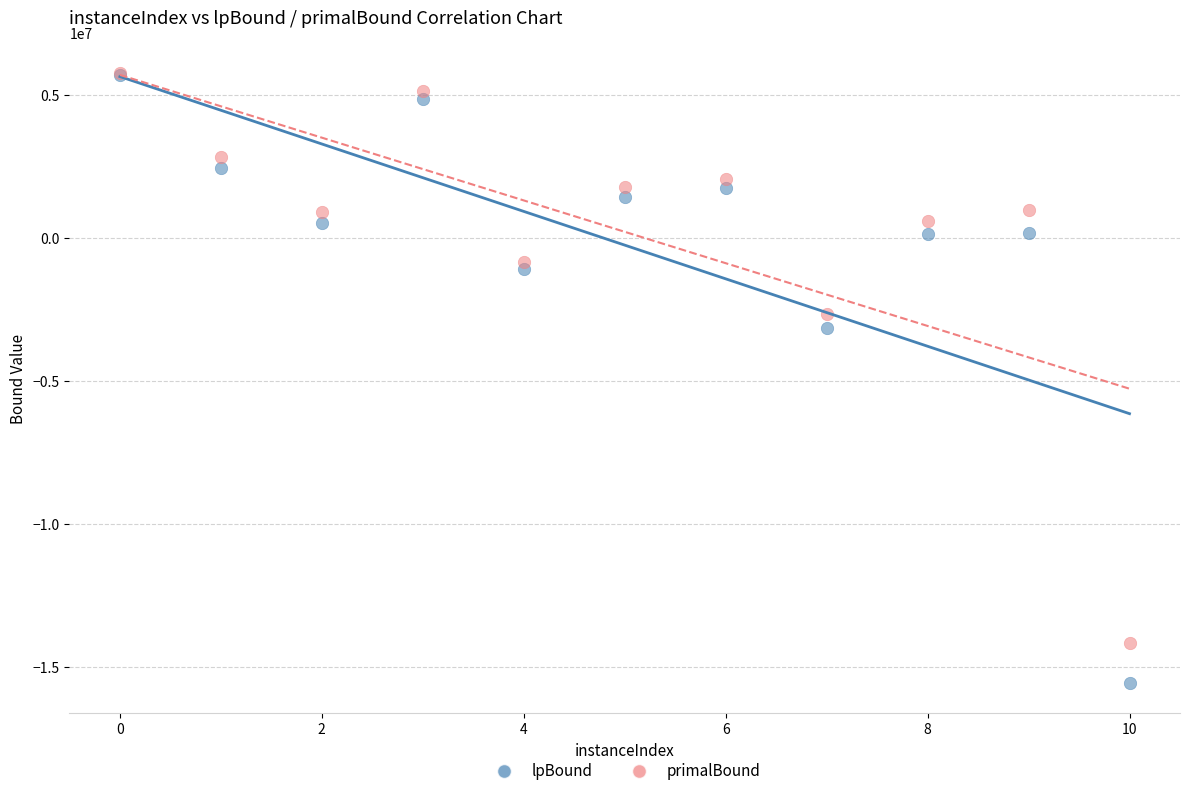

In the primalBound series, what Y value is closest to -4199887?

-2661765.6